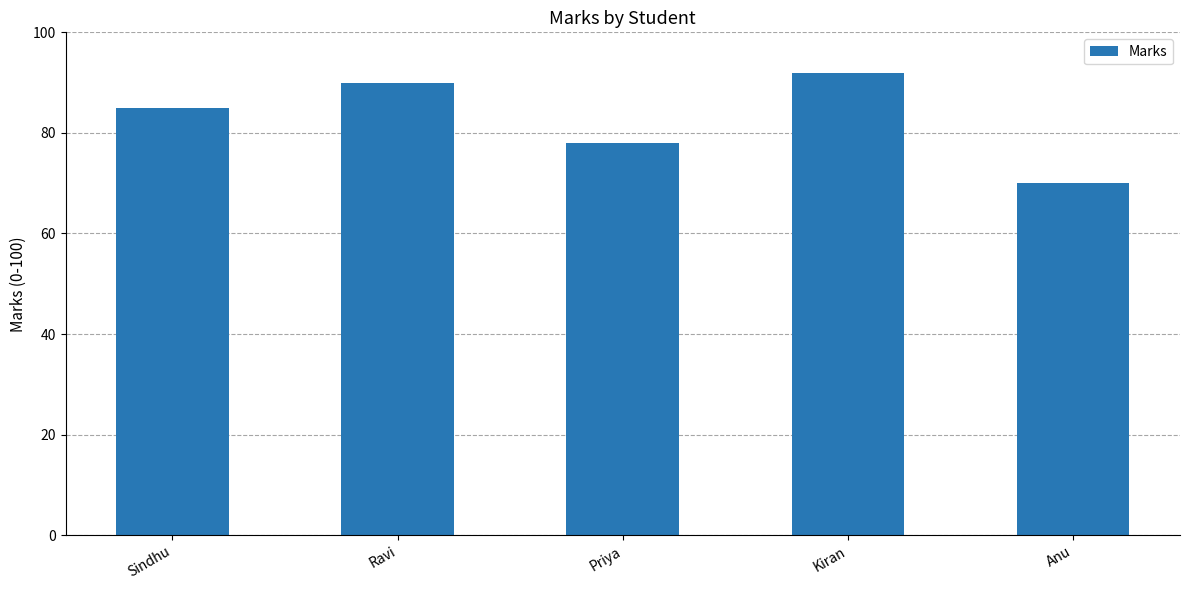

The value at Priya is 45. True or false?

False